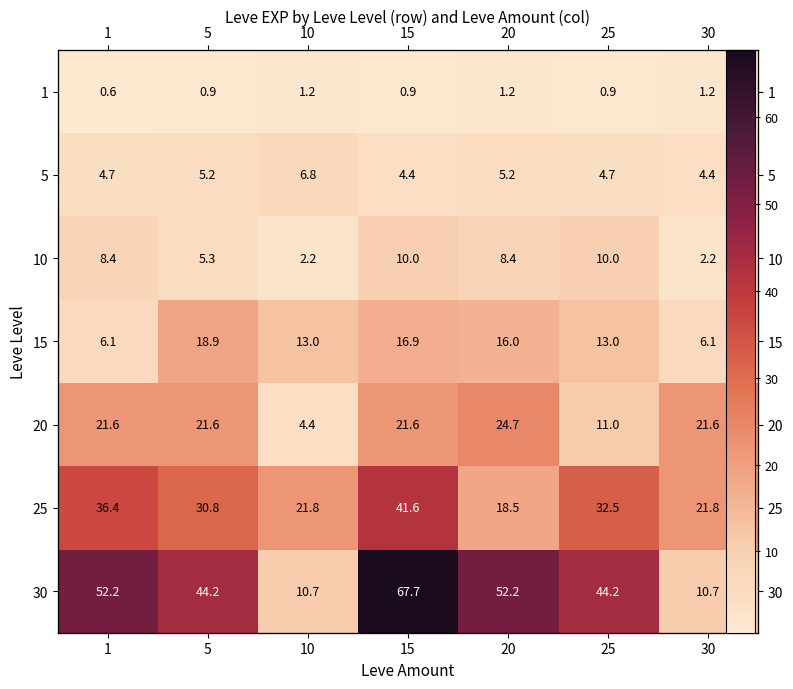

The value of 15 at 25 is 13.0. True or false?

True